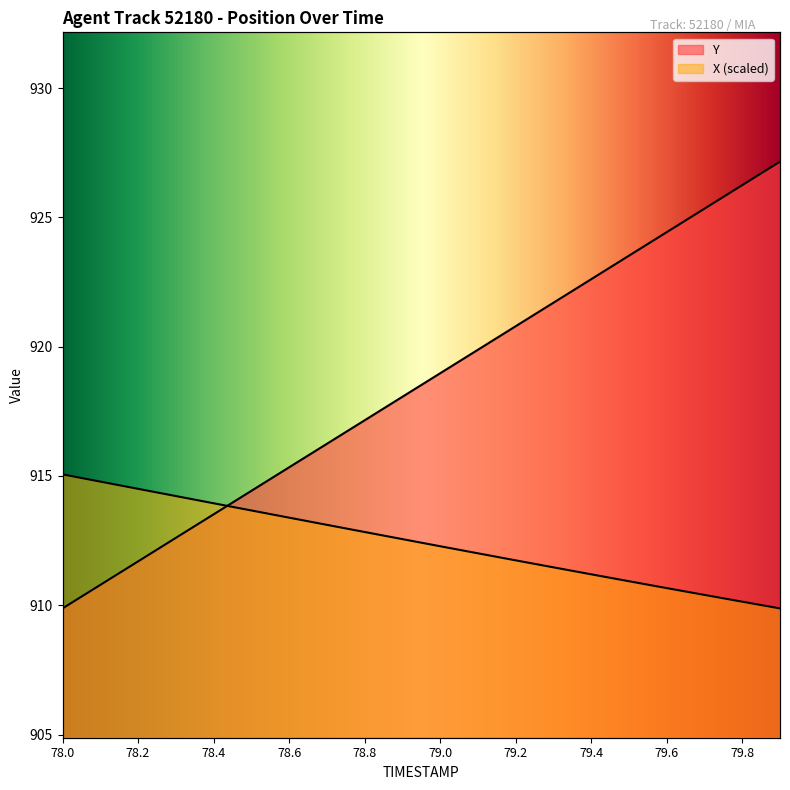

At which label does X reach its minimum?

79.9